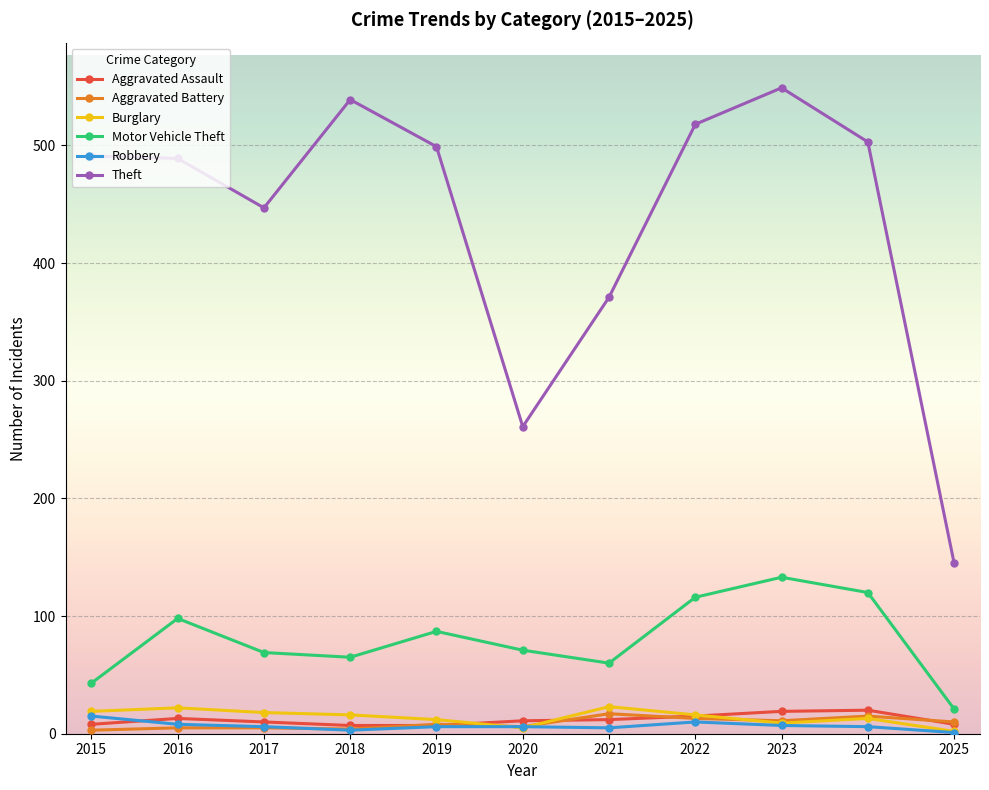

Which category has the lowest value in the Motor Vehicle Theft series?

2025